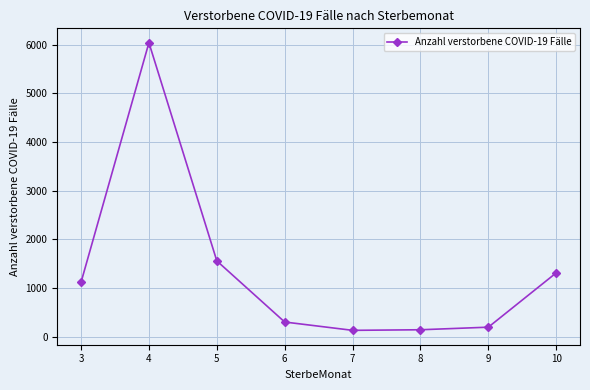

The value at 4 is 6040. True or false?

True